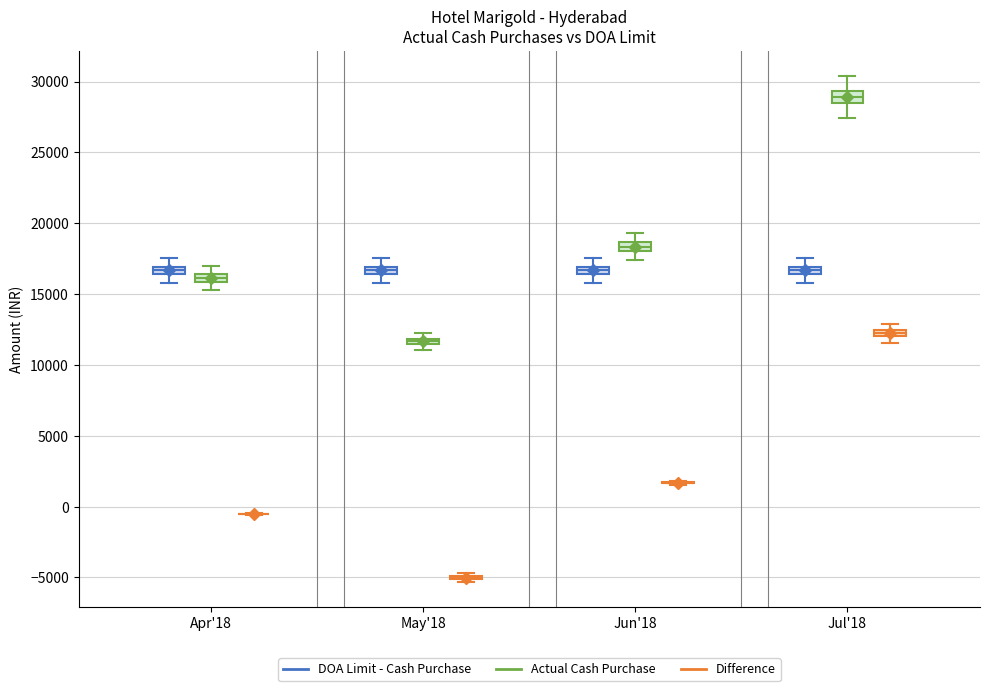

Where does the lower whisker of the box for Jul'18 (Actual Cash Purchase) end on the y-axis? The values are not printed on the chart, so give them approximately, as read against the axis.

27500